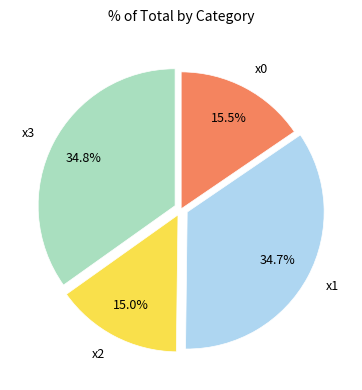

What percentage is the x3 slice, to the nearest percent?

35%